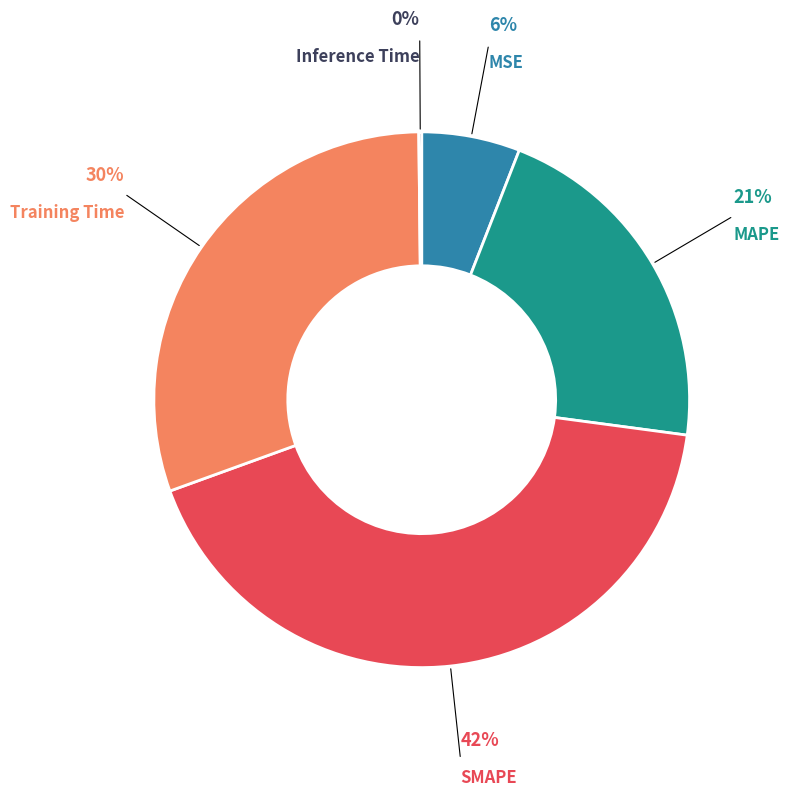

Is MSE the majority of the pie?

No